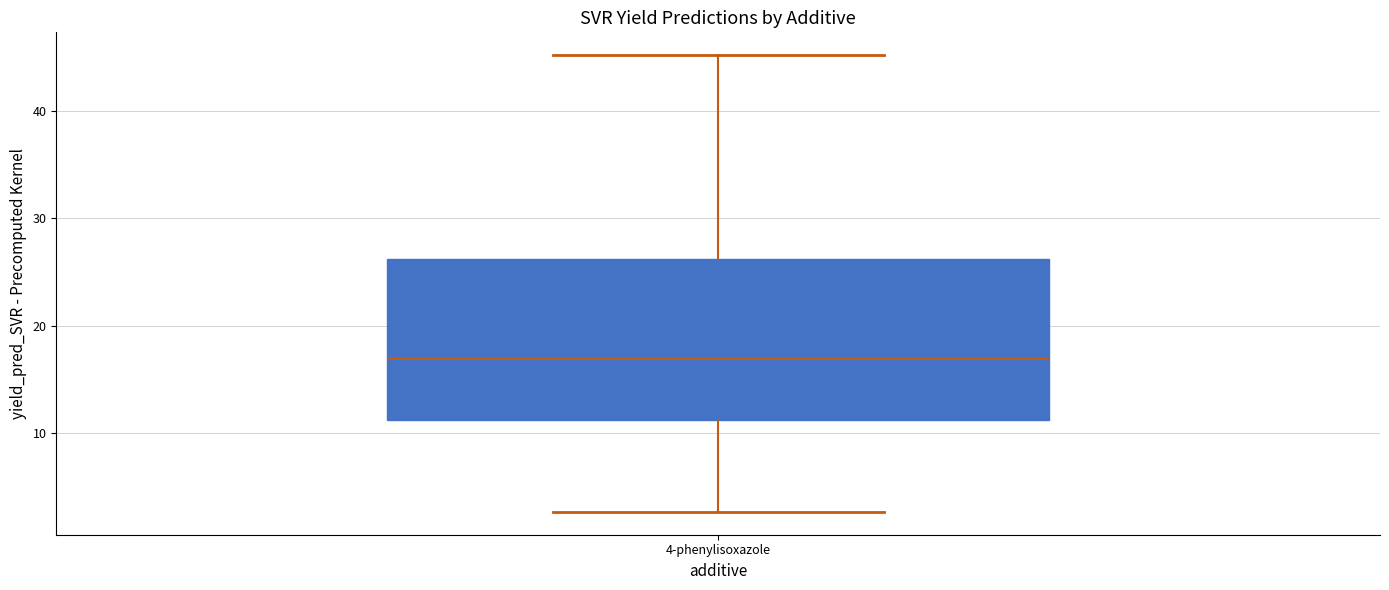

Read this box plot against the y-axis: the position of the median line, the range covered by the box, and the ends of both whiskers. The values are not printed on the chart, so give them approximately, as read against the axis.

median 17, box 11 to 26, whiskers 3 to 45